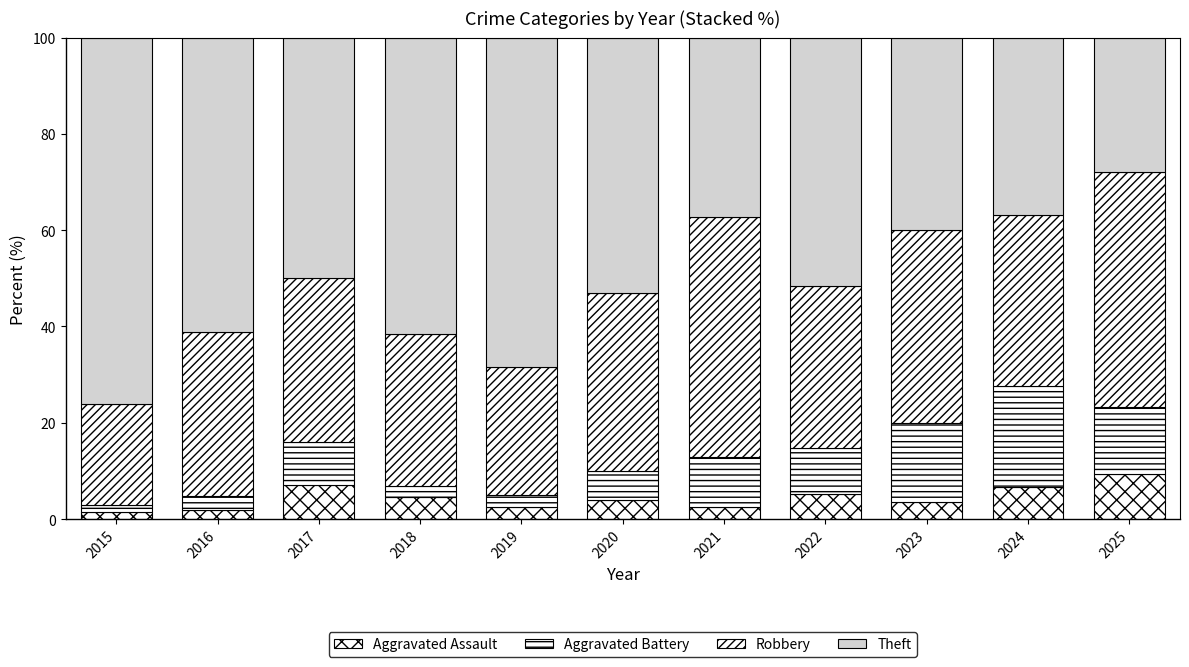

Is it true that Theft equals 51.6 at 2022?

True